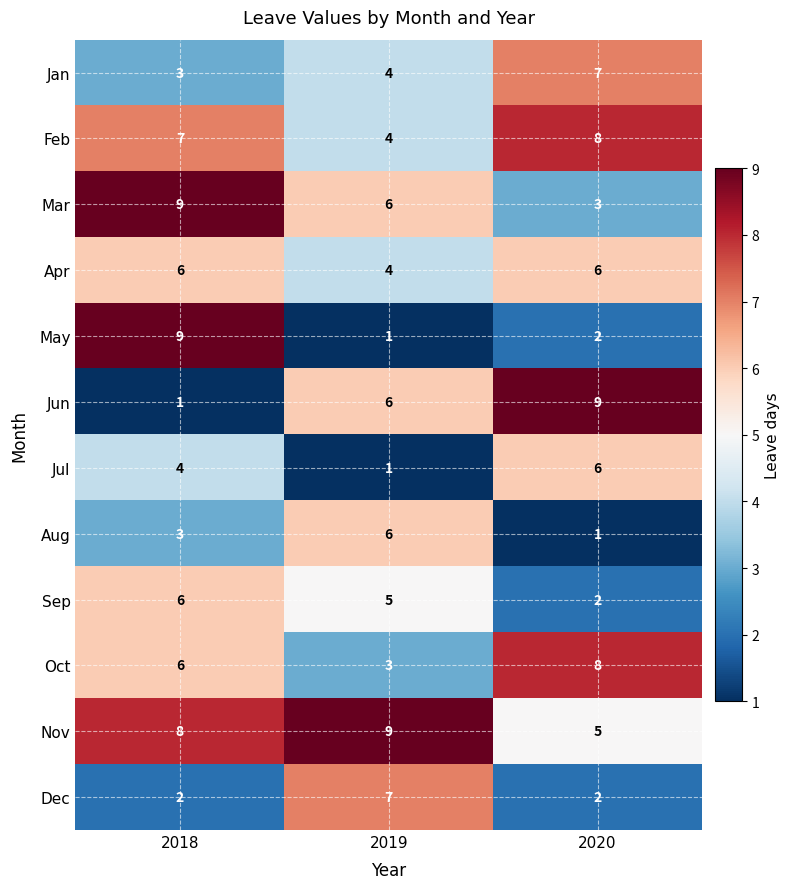

What is the spread (max minus min) of values at 2020?

8